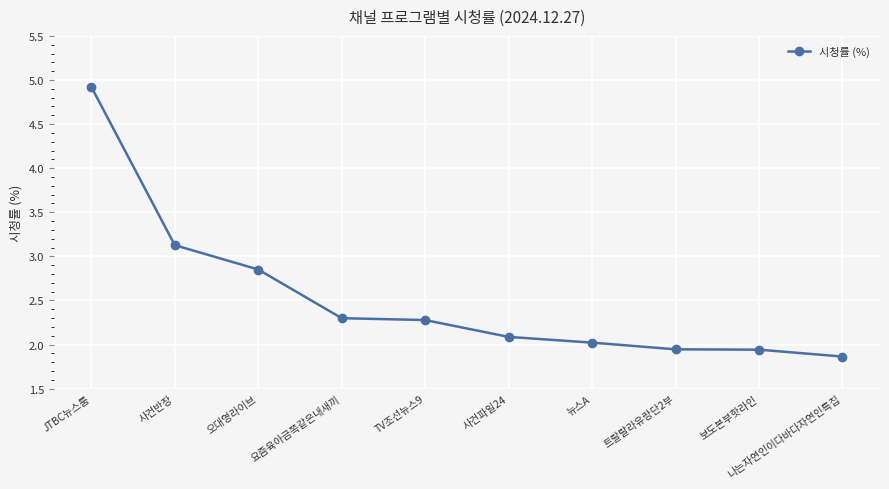

Between 나는자연인이다바다자연인특집 and 보도본부핫라인, which is larger?

보도본부핫라인